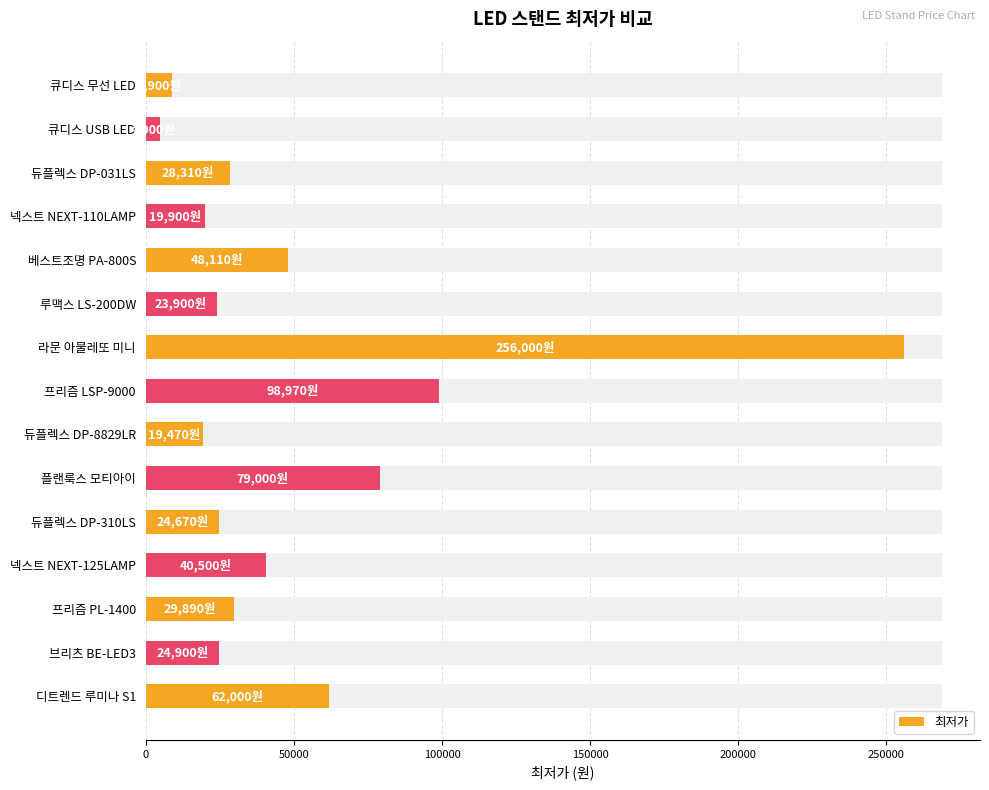

What is the smallest value displayed?

4900